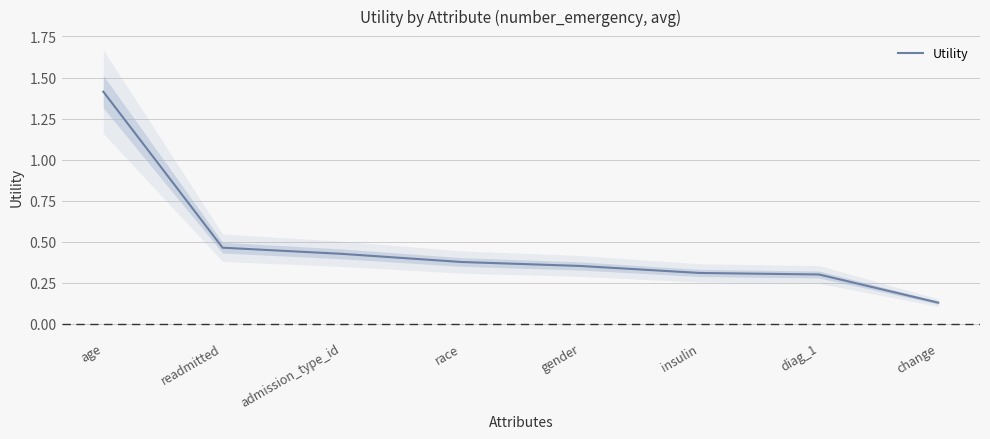

What is the label of the 6th point from the left?

insulin